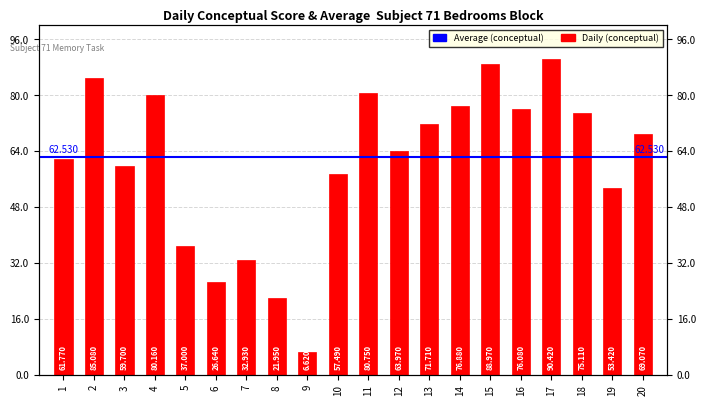

What is the value of the 4th bar from the left?

80.2